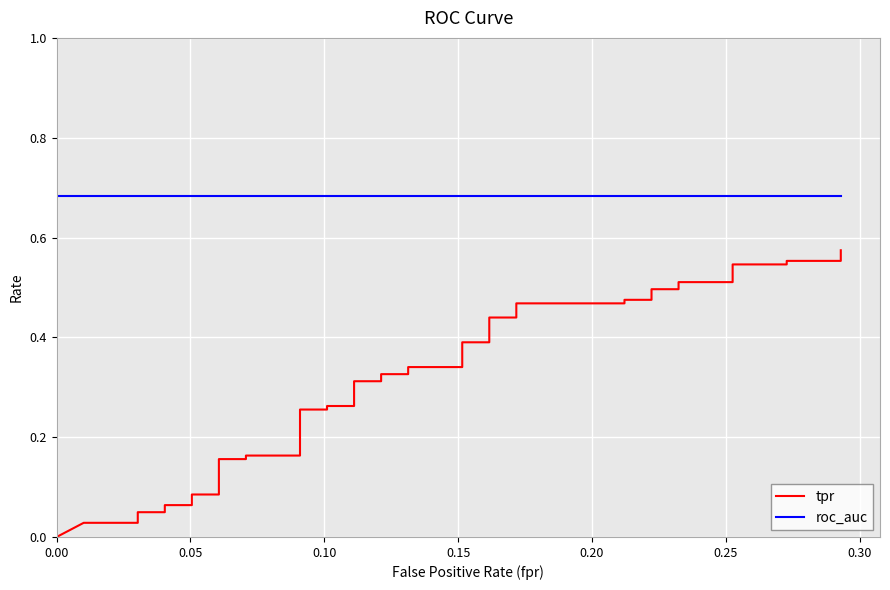

True or false: roc_auc has more than 0 points higher than both neighbors.

False